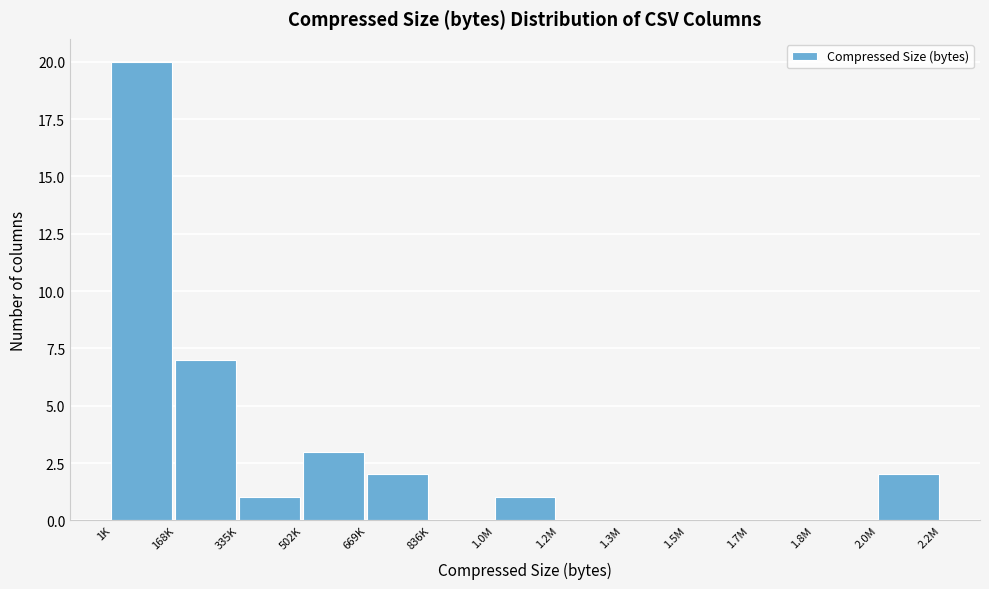

Reading left to right, list all the values displayed in this chart.

1K=20	168K=7	335K=1	502K=3	669K=2	836K=0	1.0M=1	1.2M=0	1.3M=0	1.5M=0	1.7M=0	1.8M=0	2.0M=2